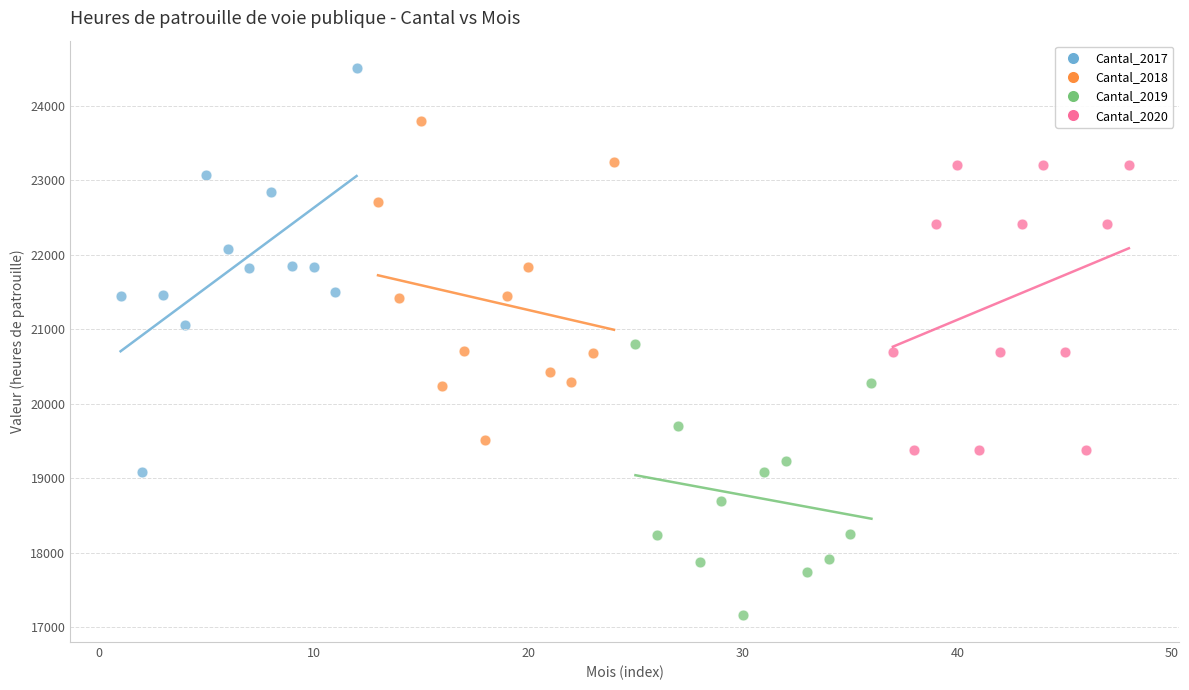

Which series reaches the maximum Y coordinate?

Cantal_2017